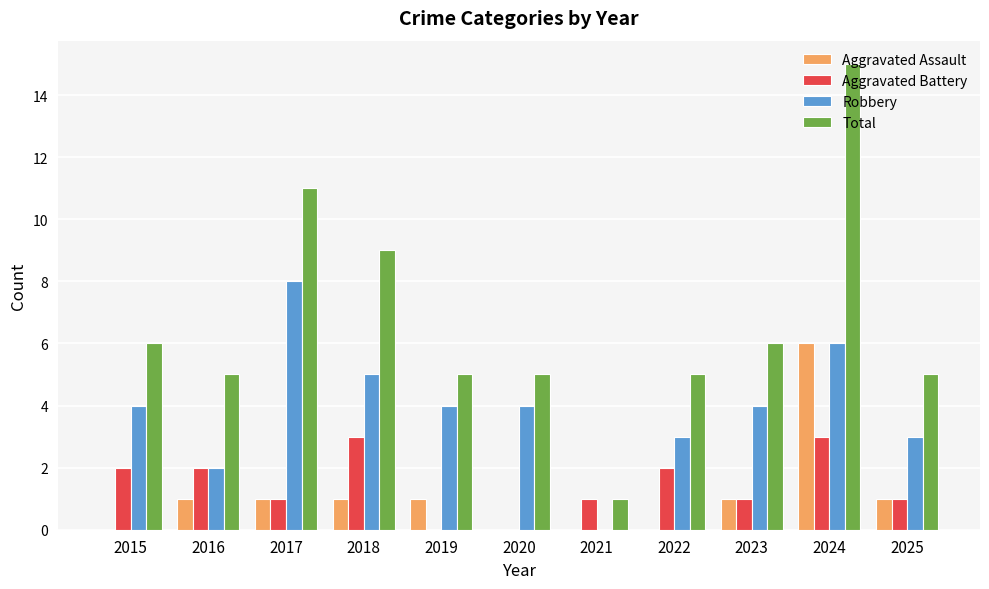

How many data points does each series have?

11